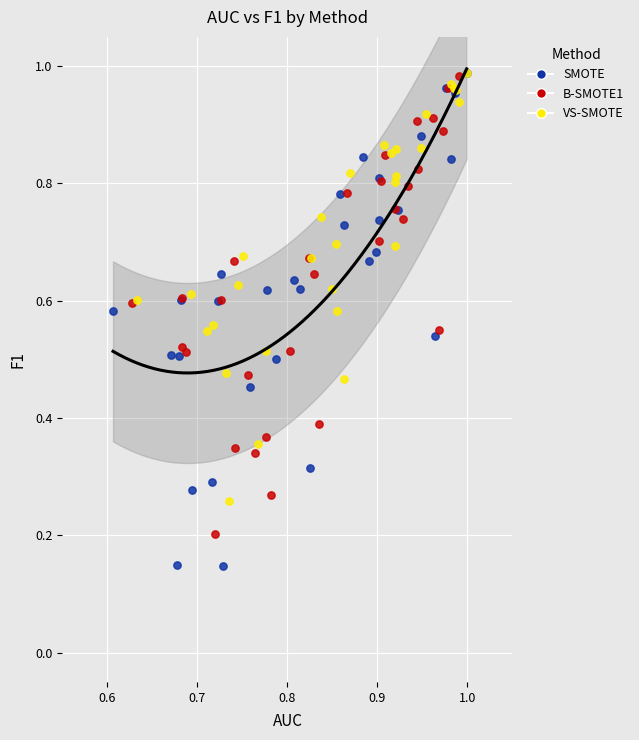

Which series reaches the minimum Y coordinate?

SMOTE